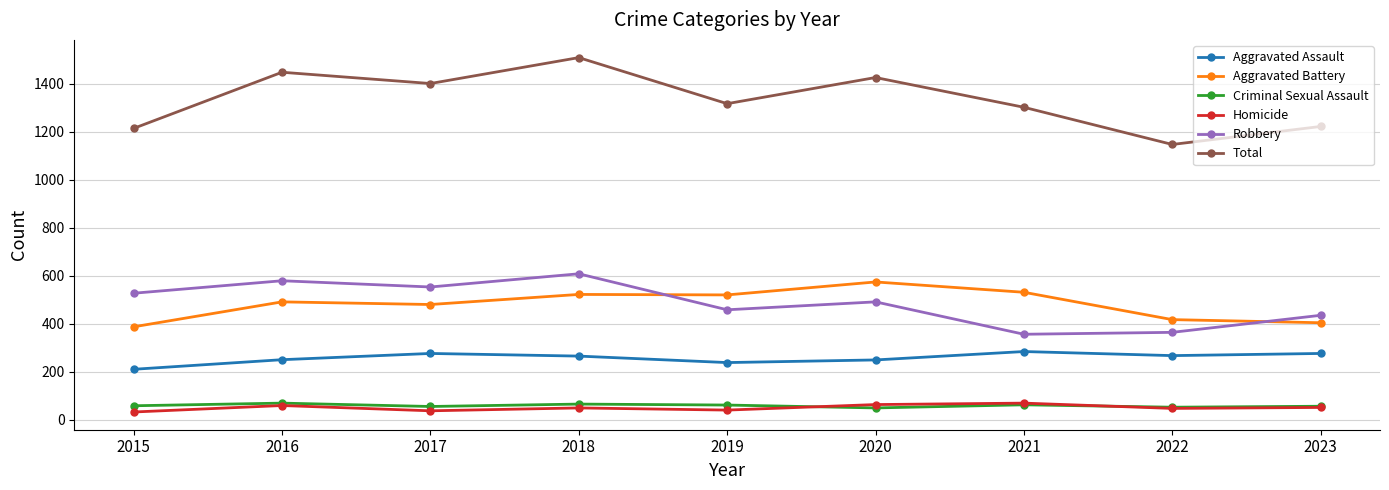

Read the Aggravated Assault value at 2022, to the nearest 5.

265